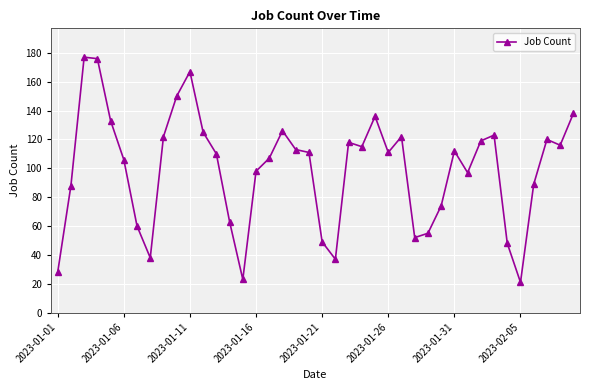

Reading right to left, transcribe all the data shown in this chart.

138	116	120	89	21	48	123	119	97	112	74	55	52	122	111	136	115	118	37	49	111	113	126	107	98	23	63	110	125	167	150	122	38	60	106	133	176	177	88	28